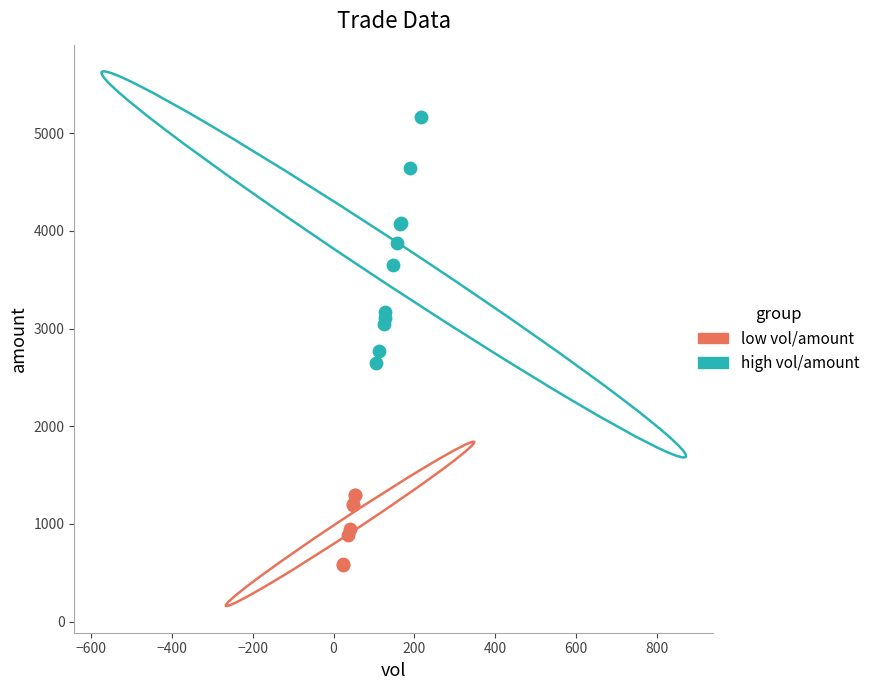

Which series has the widest spread of Y values?

high vol/amount